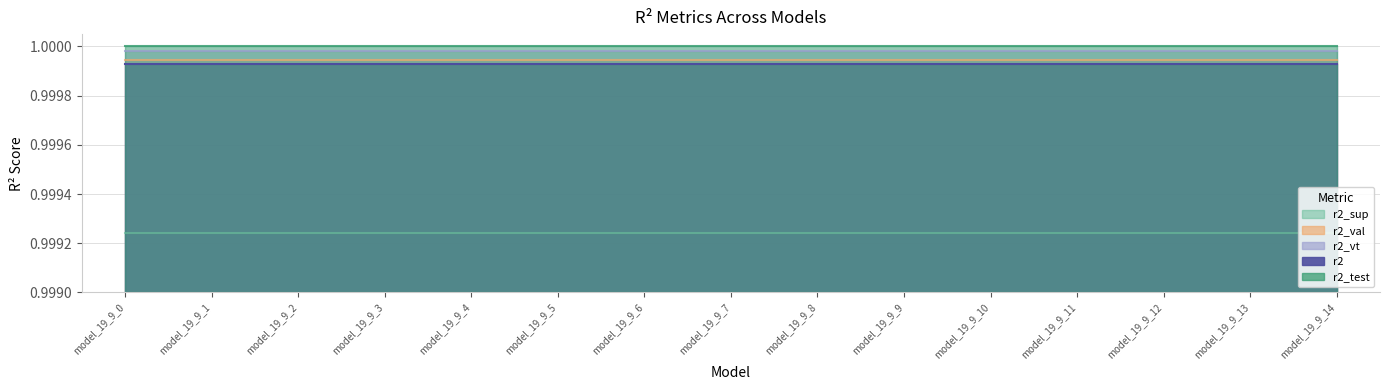

Which series has the widest spread of values?

r2_sup